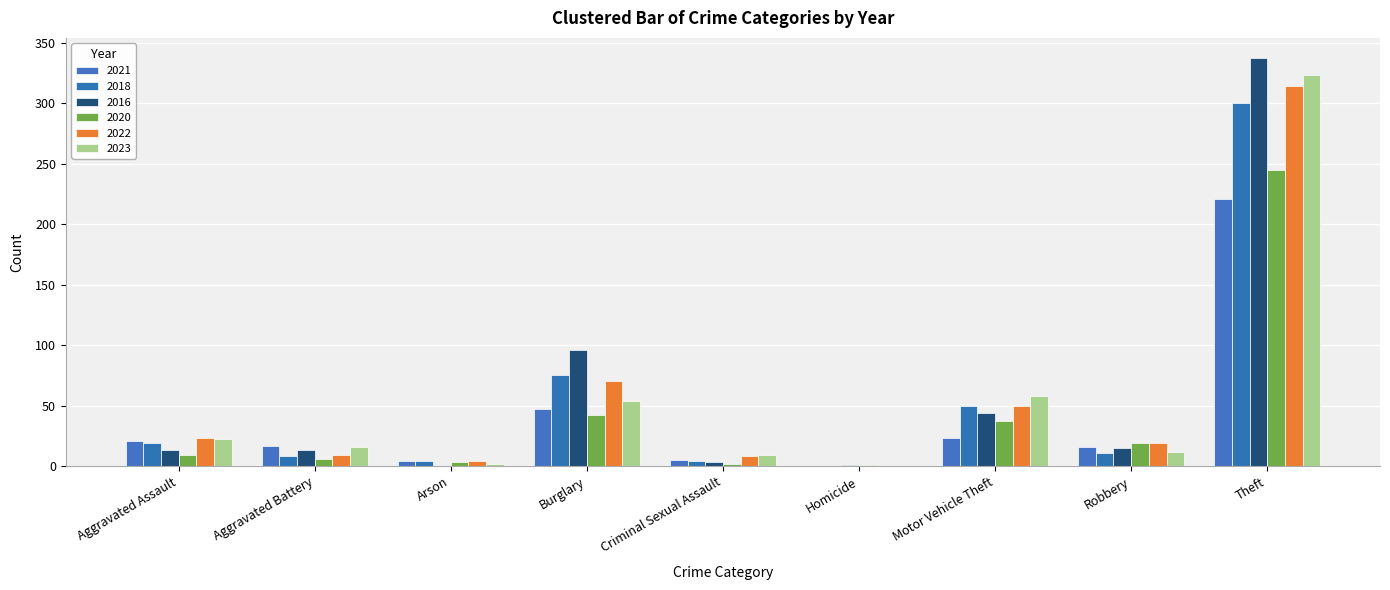

How many groups of bars are there?

9